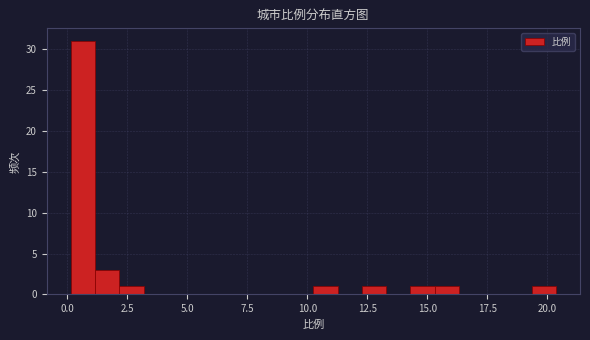

Around what value on the x-axis is the tallest bar? Give the approximate position of its centre, as read against the axis.

0.5